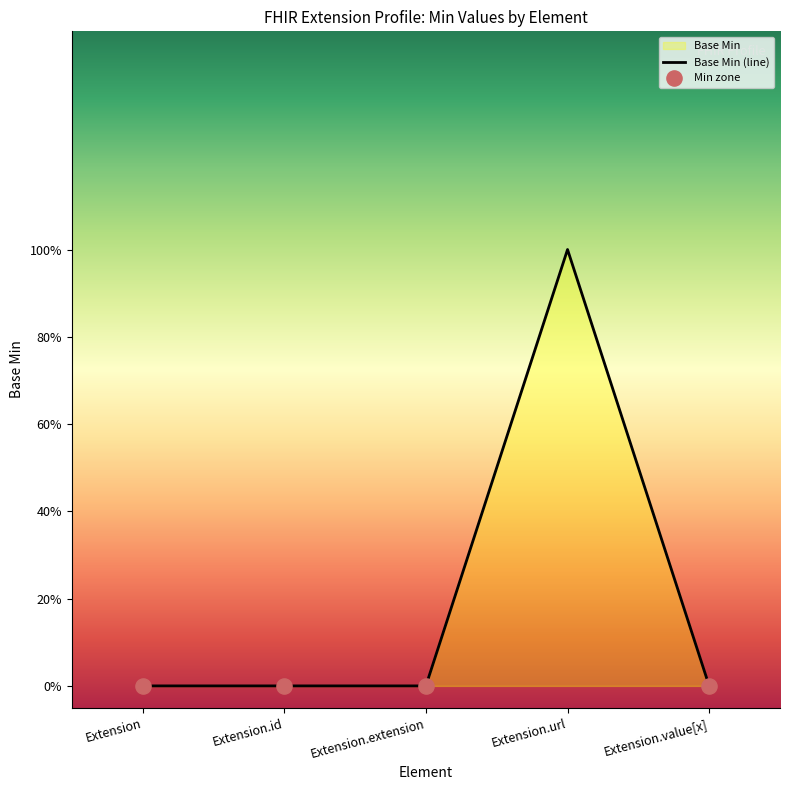

Which has a higher value, Extension.extension or Extension.value[x]?

Extension.extension